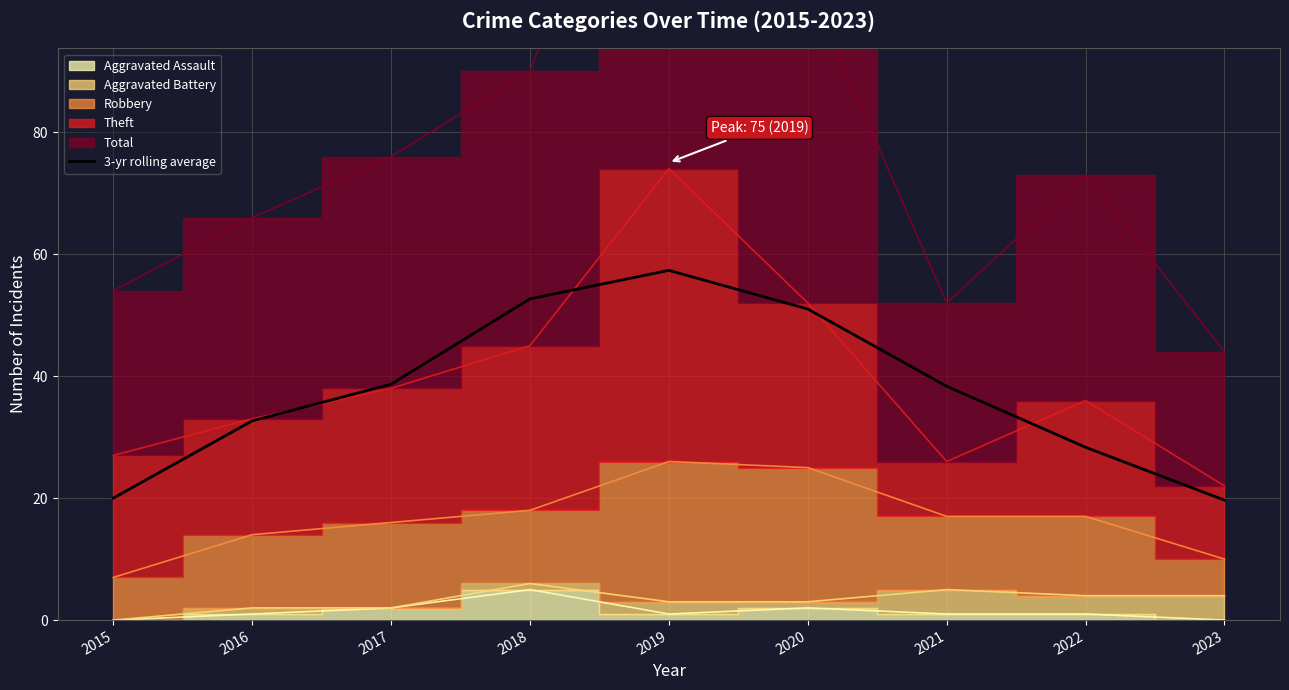

What is the sum of all values?

338.7